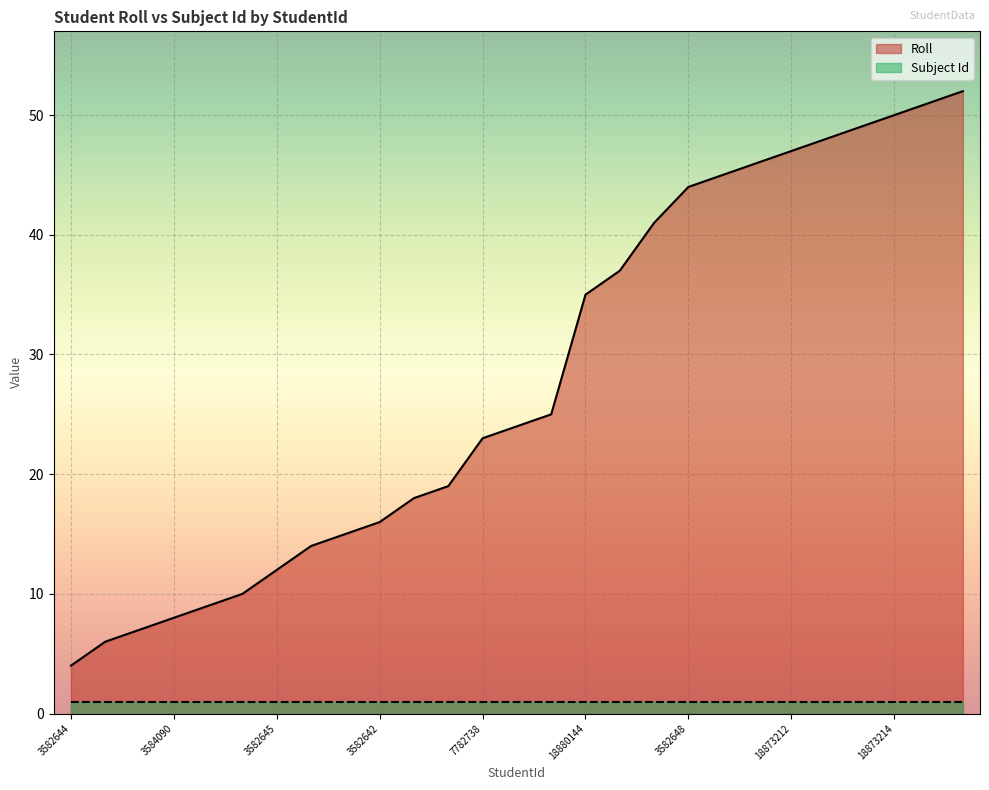

True or false: the data shows 26 at 18880139.

False